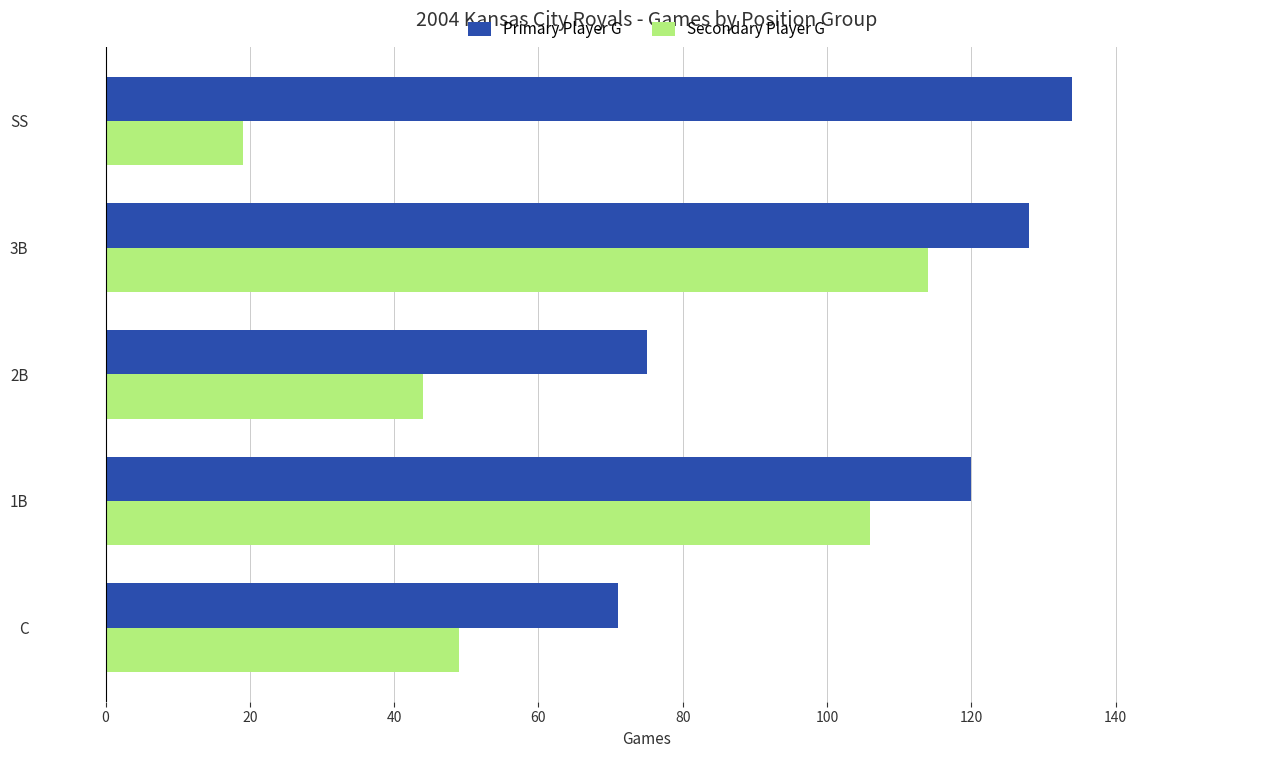

Which series has the largest total across all categories?

Primary Player G